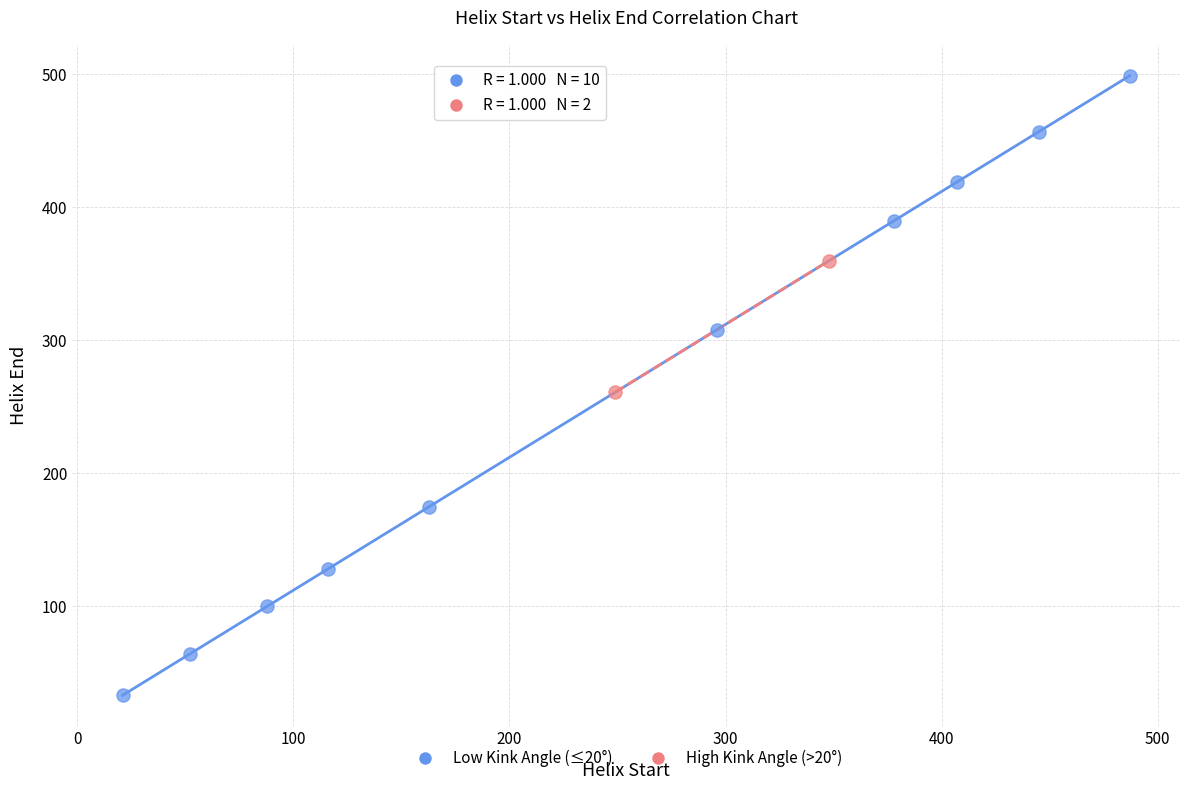

Which series contains the lowest Y value?

Low Kink Angle (≤20°)